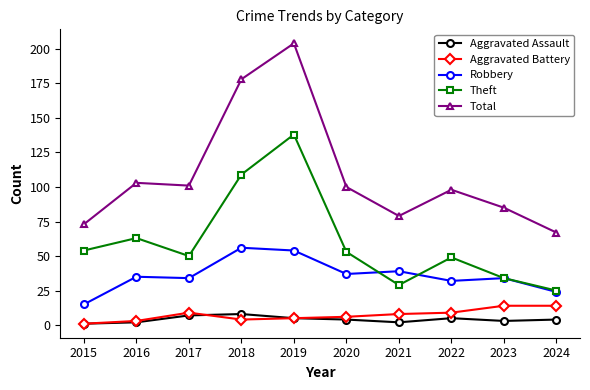

What is the difference between the maximum and minimum values in the Aggravated Battery series?

13